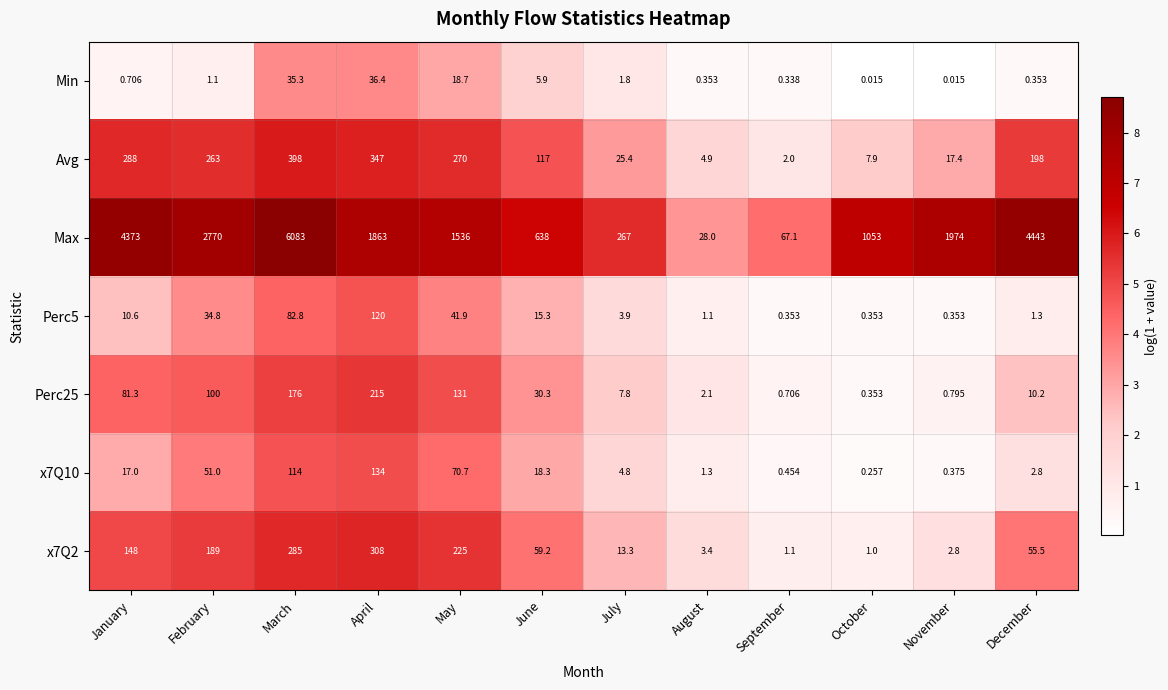

How many values in the x7Q2 series are below 59?

6